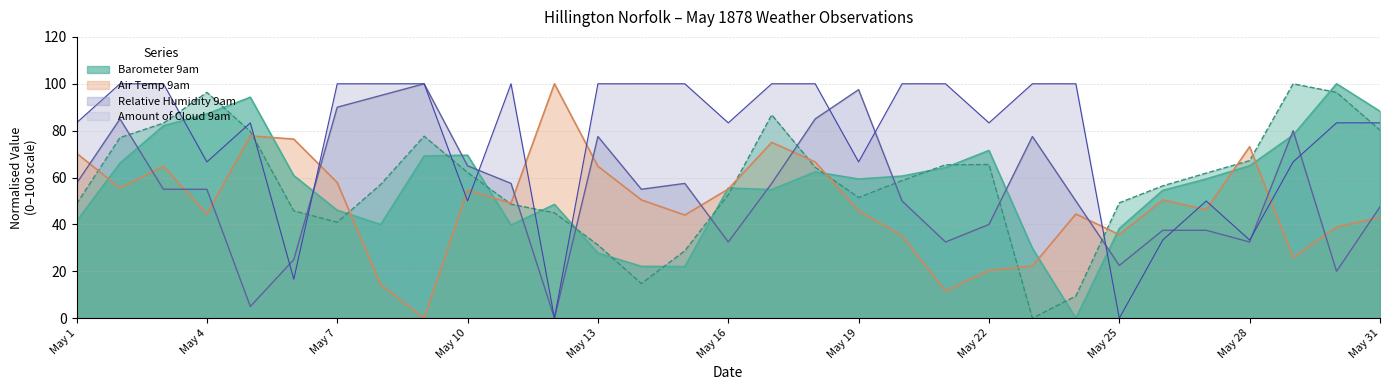

How many interior local peaks does the Air Temp 9am series have?

8